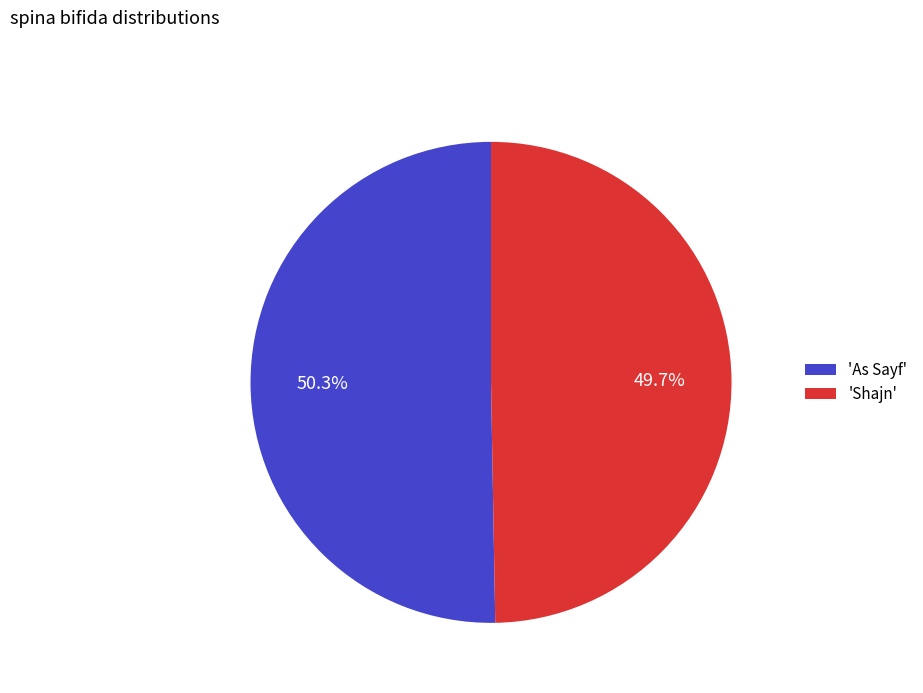

Rank the categories by value from lowest to highest.

'Shajn', 'As Sayf'